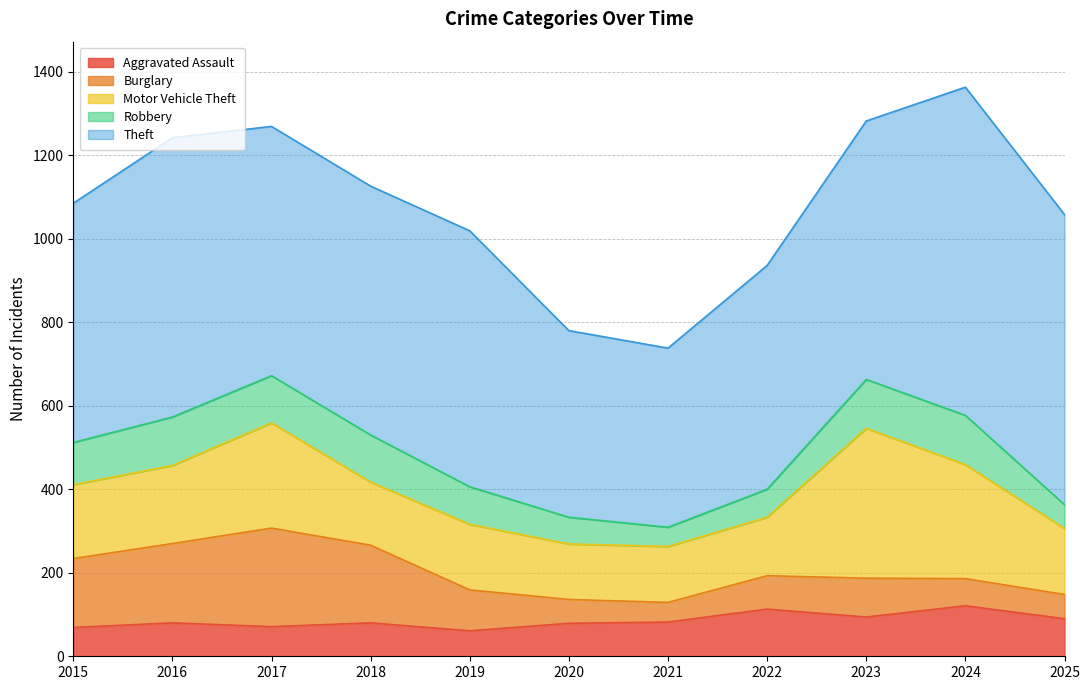

Which series has the largest total across all categories?

Theft